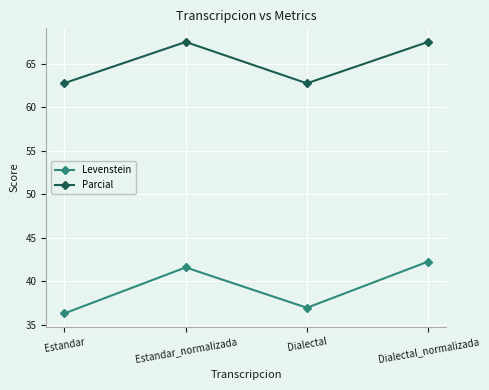

What is the smallest value displayed?

36.3